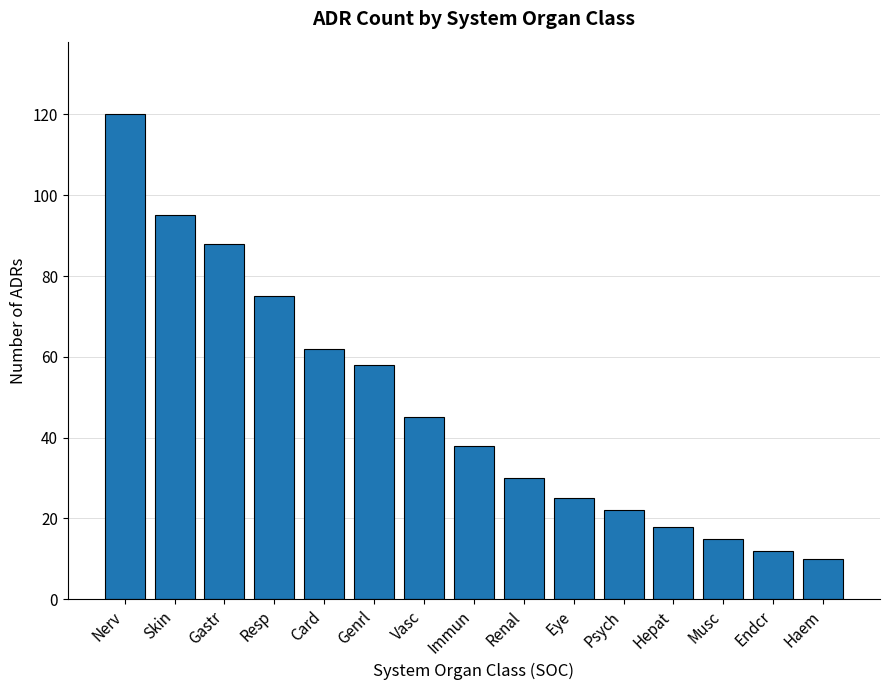

Where is the data nearest to the value 65?

Card